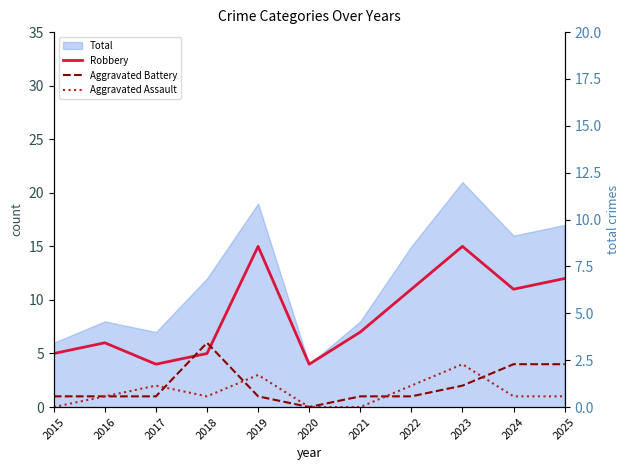

True or false: Aggravated Battery has a value of -4 at 2020.

False